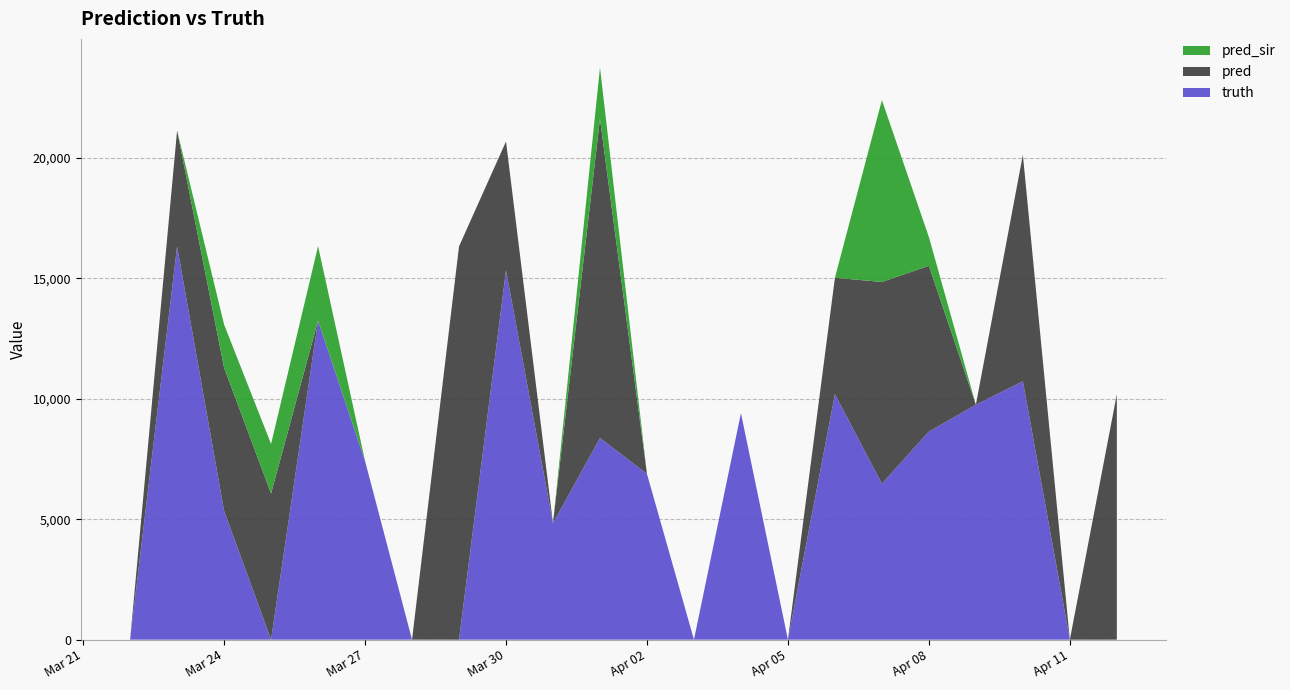

Reading left to right, transcribe all the data shown in this chart.

truth: 0	16323	5348	0	13247	7417	0	0	15330	4832	8372	6881	0	9400	0	10190	6474	8638	9751	10725	0	0
pred: 0	4810	5940	6066	0	0	0	16323	5348	0	13247	0	0	0	0	4832	8372	6881	0	9400	0	10190
pred_sir: 0	0	1792	2056	3089	0	0	0	0	0	2130	0	0	0	0	0	7549	1192	0	0	0	0